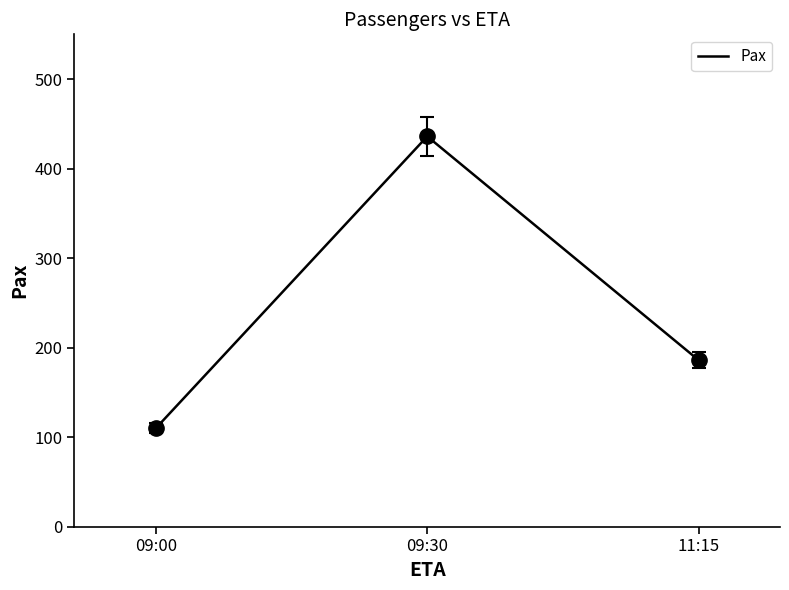

How many lines are shown in the chart?

1